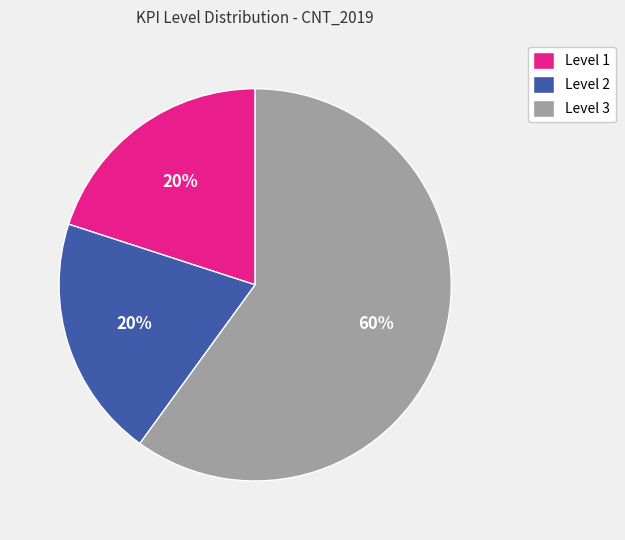

Is the sum of Level 3 and Level 2 greater than half?

Yes